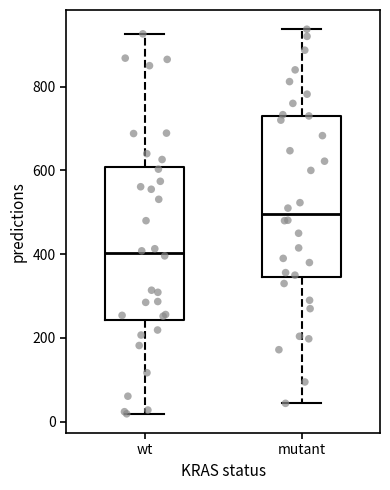

Which box has the lowest median line?

wt